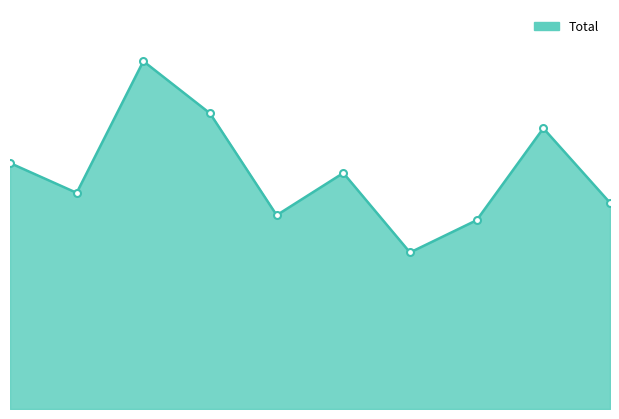

Where is the data nearest to the value 101?

2015